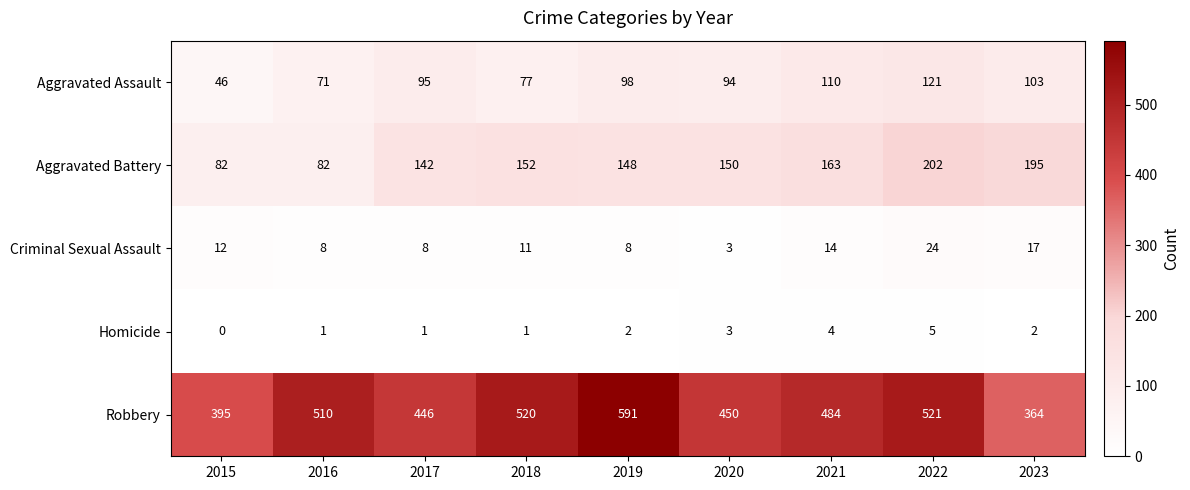

Which series has the widest spread of values?

Robbery